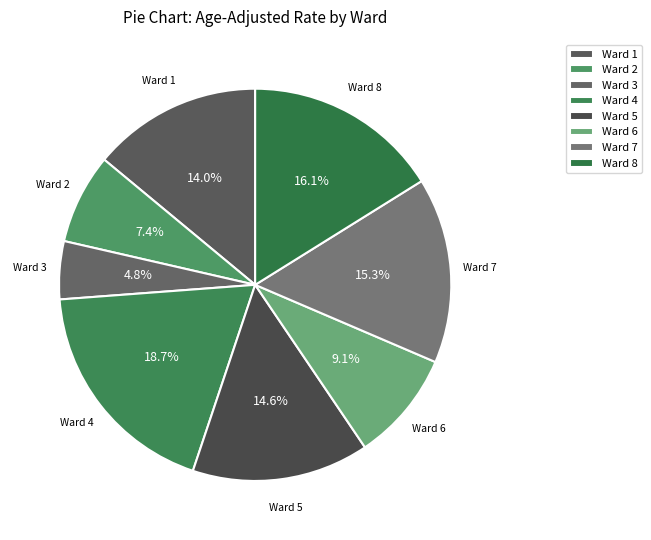

Count the number of slices in the pie.

8